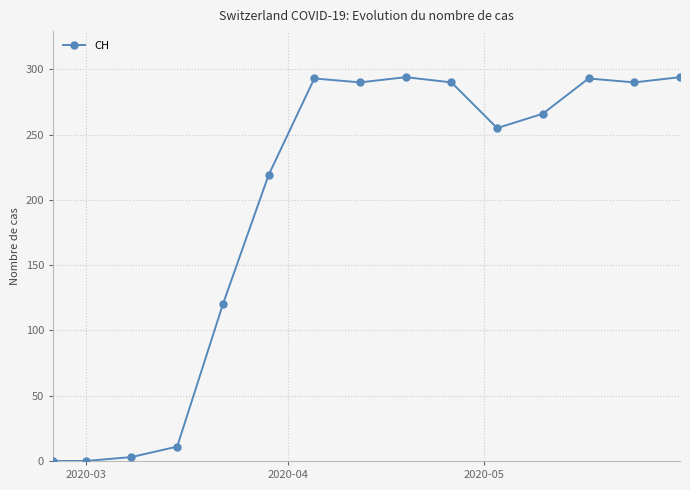

What is the difference between the maximum and minimum values?

294